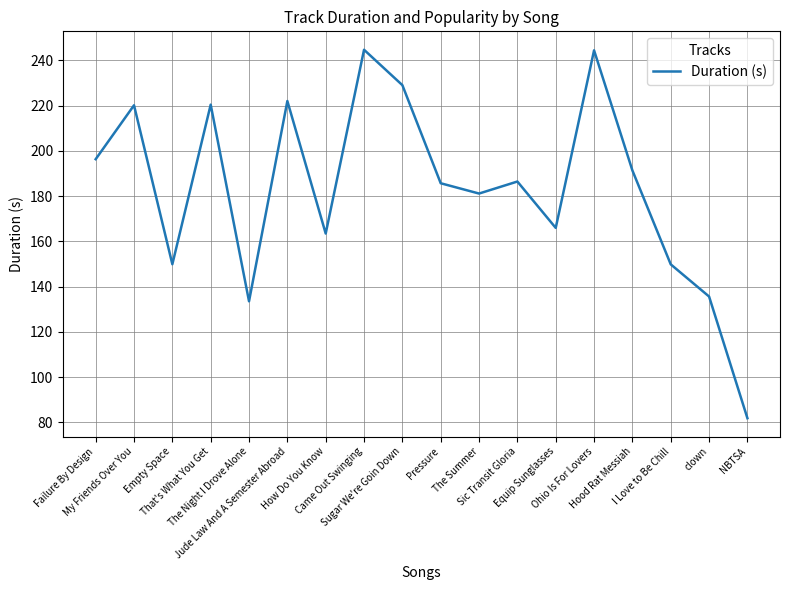

What is the difference between the maximum and minimum values?

162.9